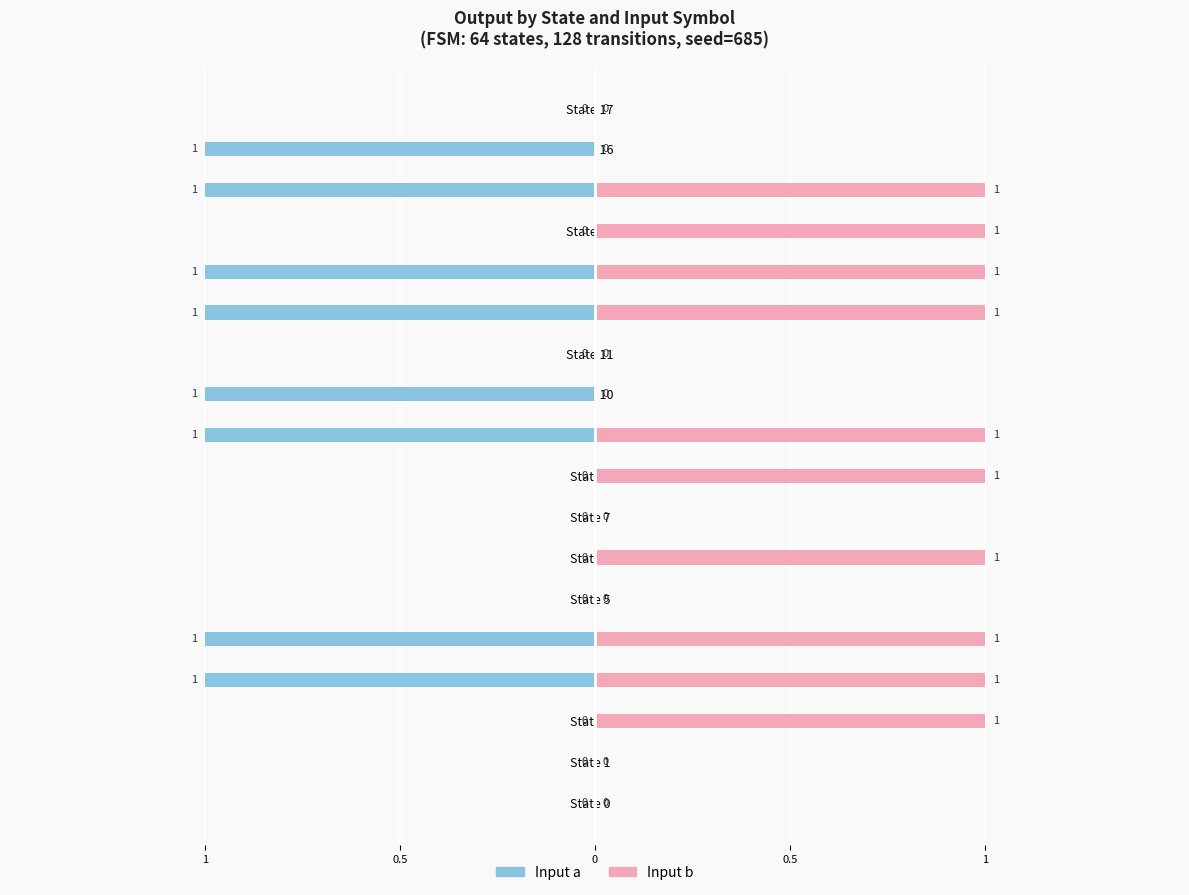

How many bars are there in each group?

2